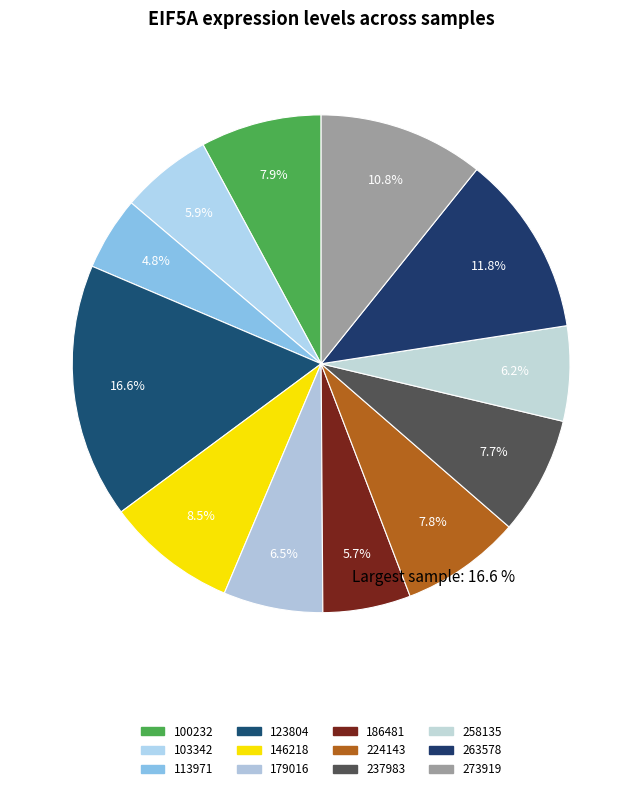

How many slices are in this pie chart?

12